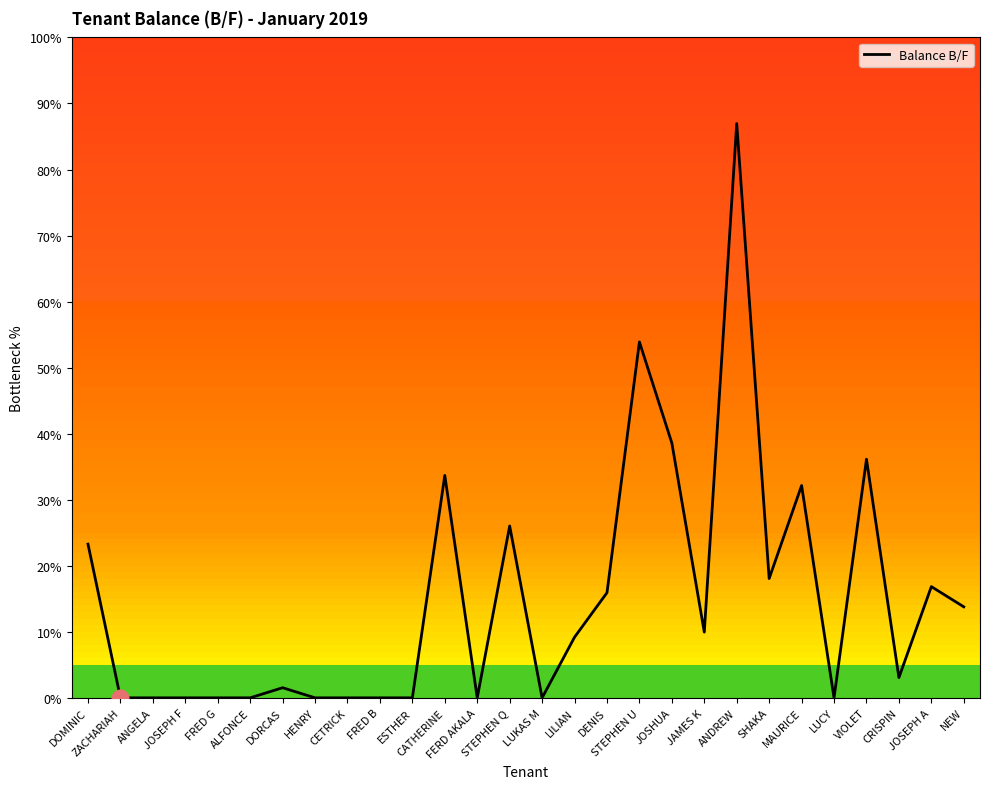

Does the chart display data point markers on the line(s)?

No